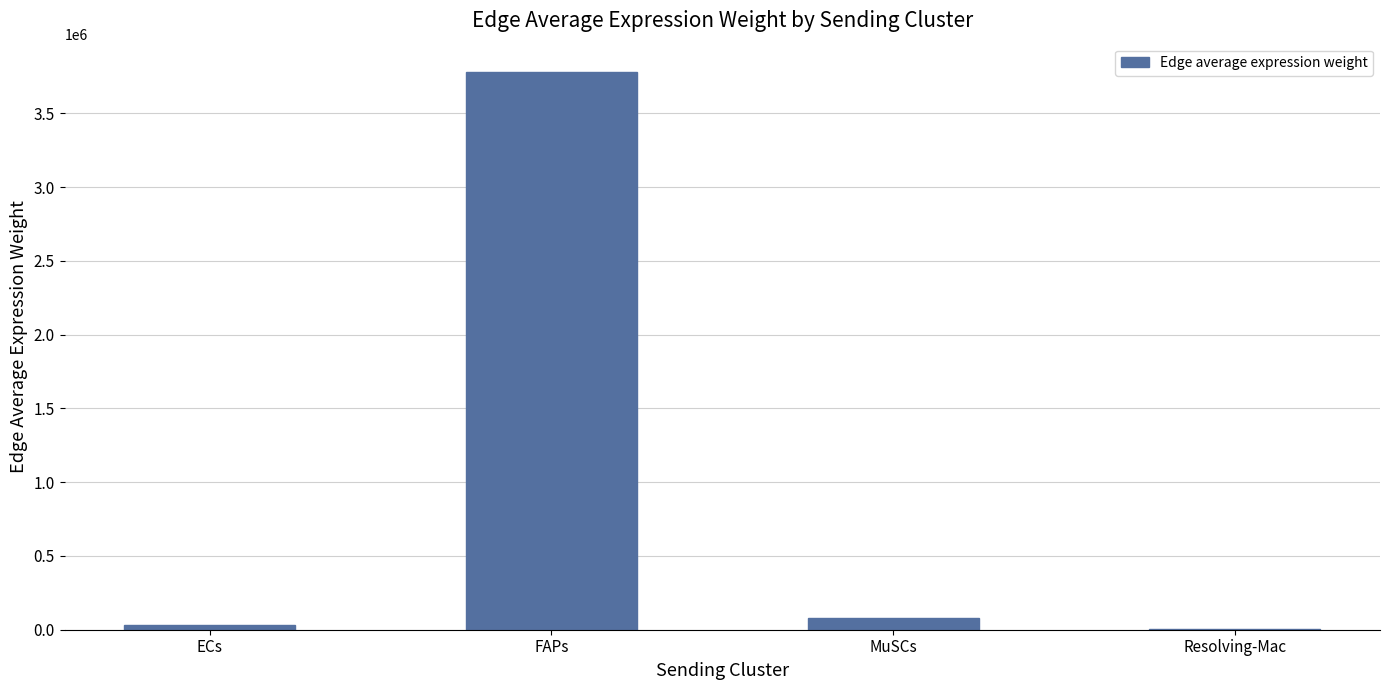

True or false: the data shows 3783188.0 at FAPs.

True